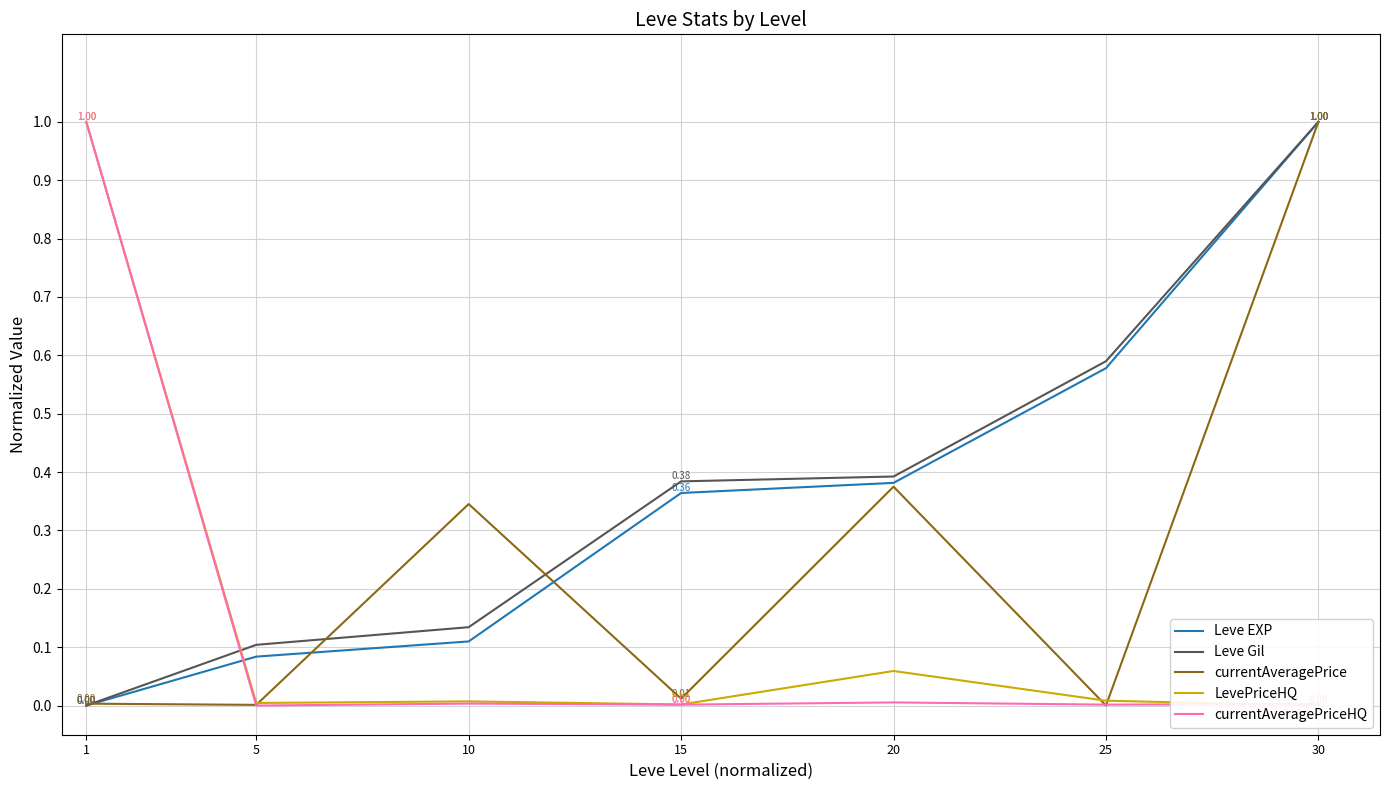

Which series has the largest range (max minus min)?

Leve EXP